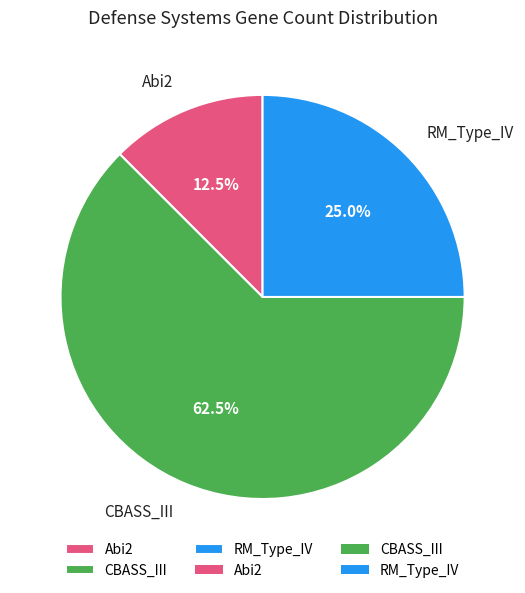

What portion of the pie excludes RM_Type_IV?

75.0%